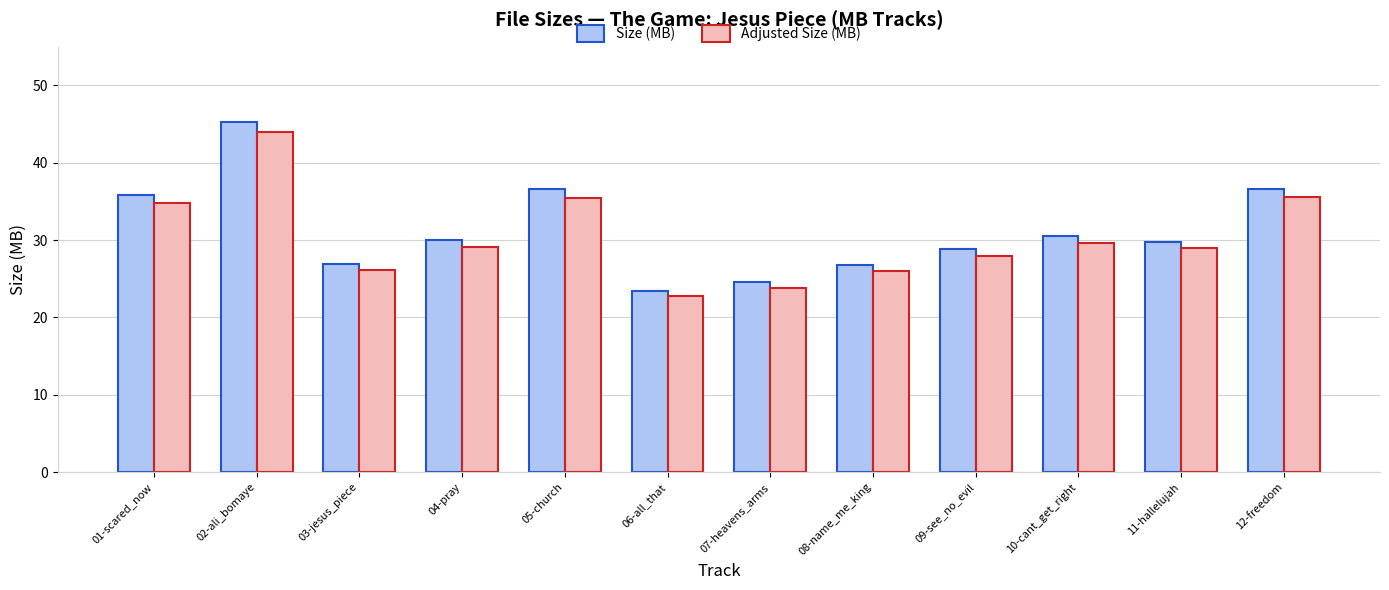

At which category is the sum across all series the highest?

02-ali_bomaye